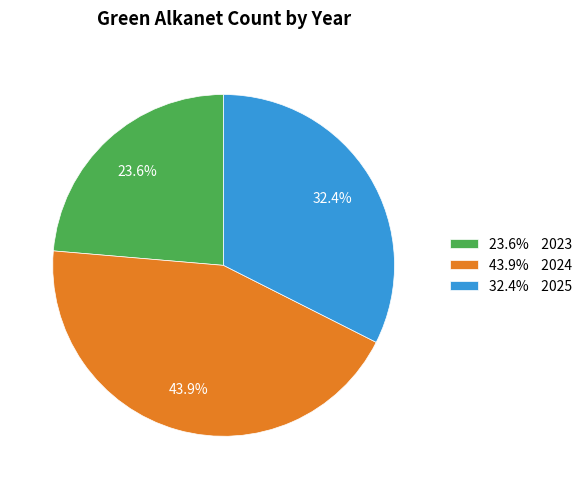

How many slices are in this pie chart?

3